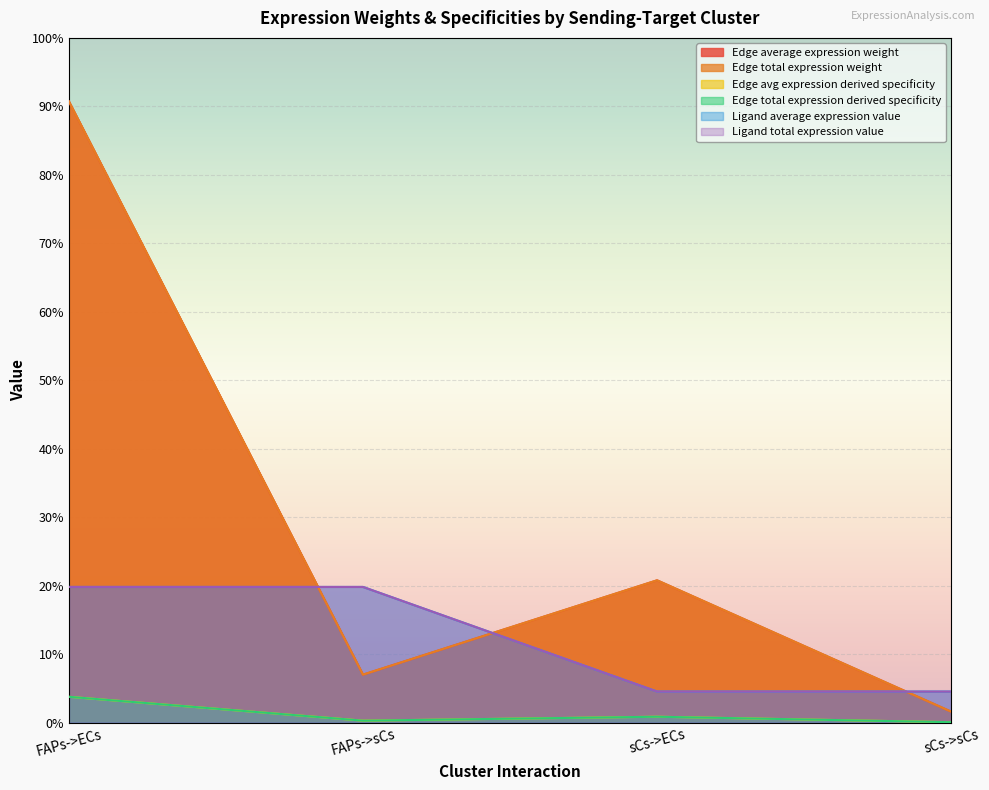

What is the difference between the maximum and second lowest values in the Ligand average expression value series?

3.1